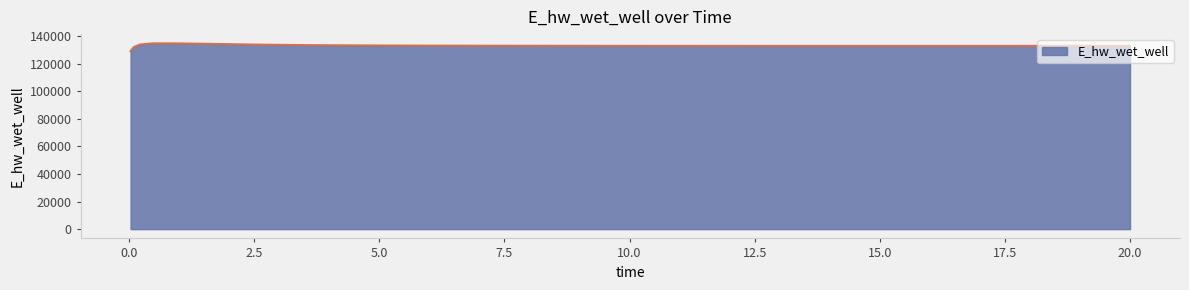

Does the chart have visible grid lines?

No